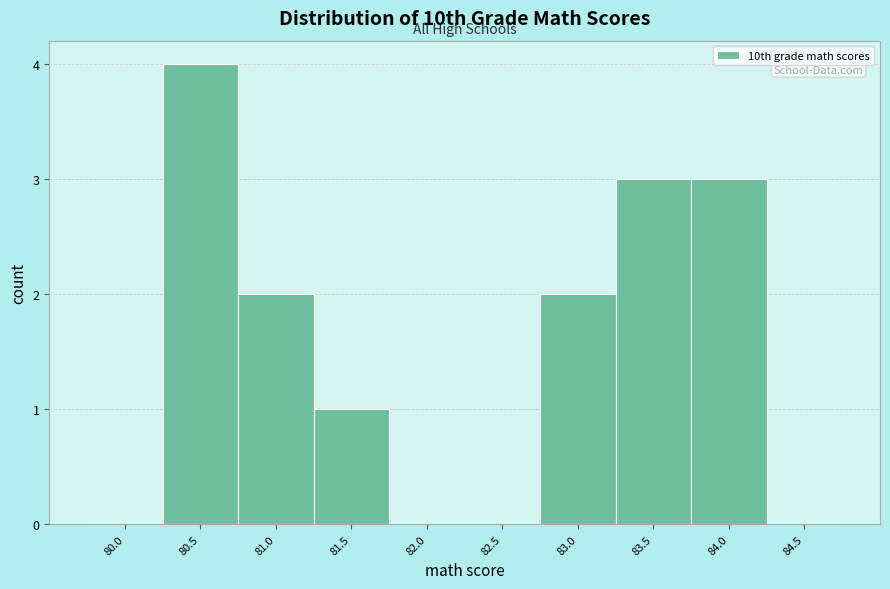

Reading right to left, extract all data points from this chart.

84.5=0	84.0=3	83.5=3	83.0=2	82.5=0	82.0=0	81.5=1	81.0=2	80.5=4	80.0=0